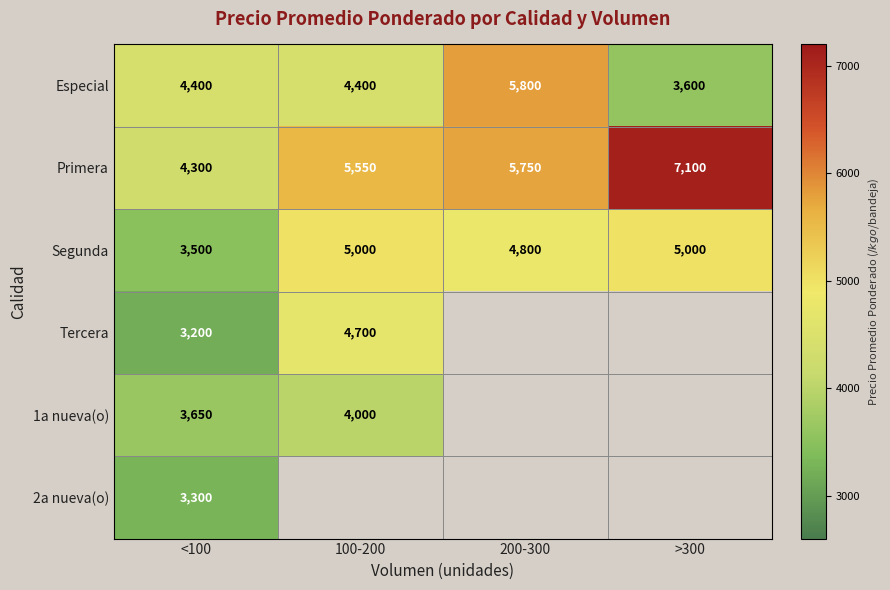

What is the sum of the Segunda values at <100 and >300?

8500